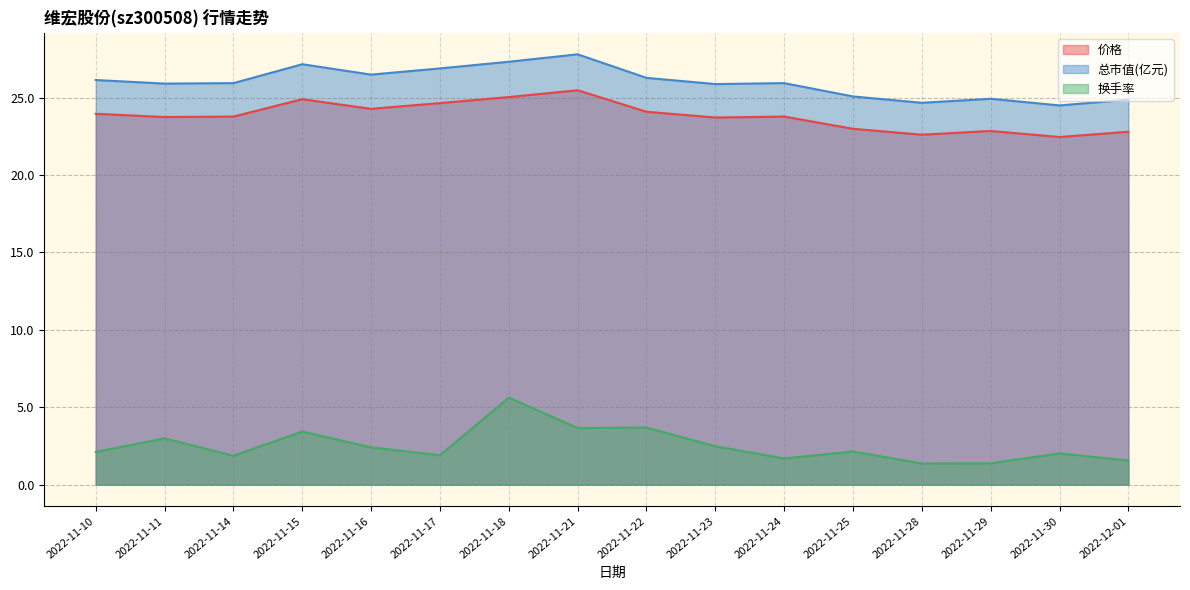

True or false: 换手率 and 价格 cross at least once.

False